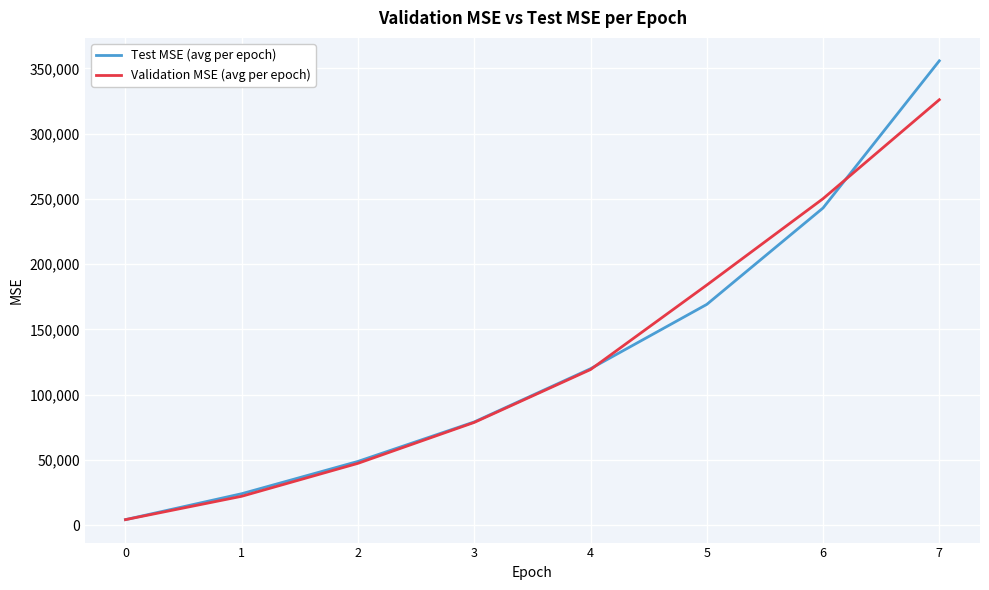

What is the average value of the Validation MSE (avg per epoch) series?

128932.6